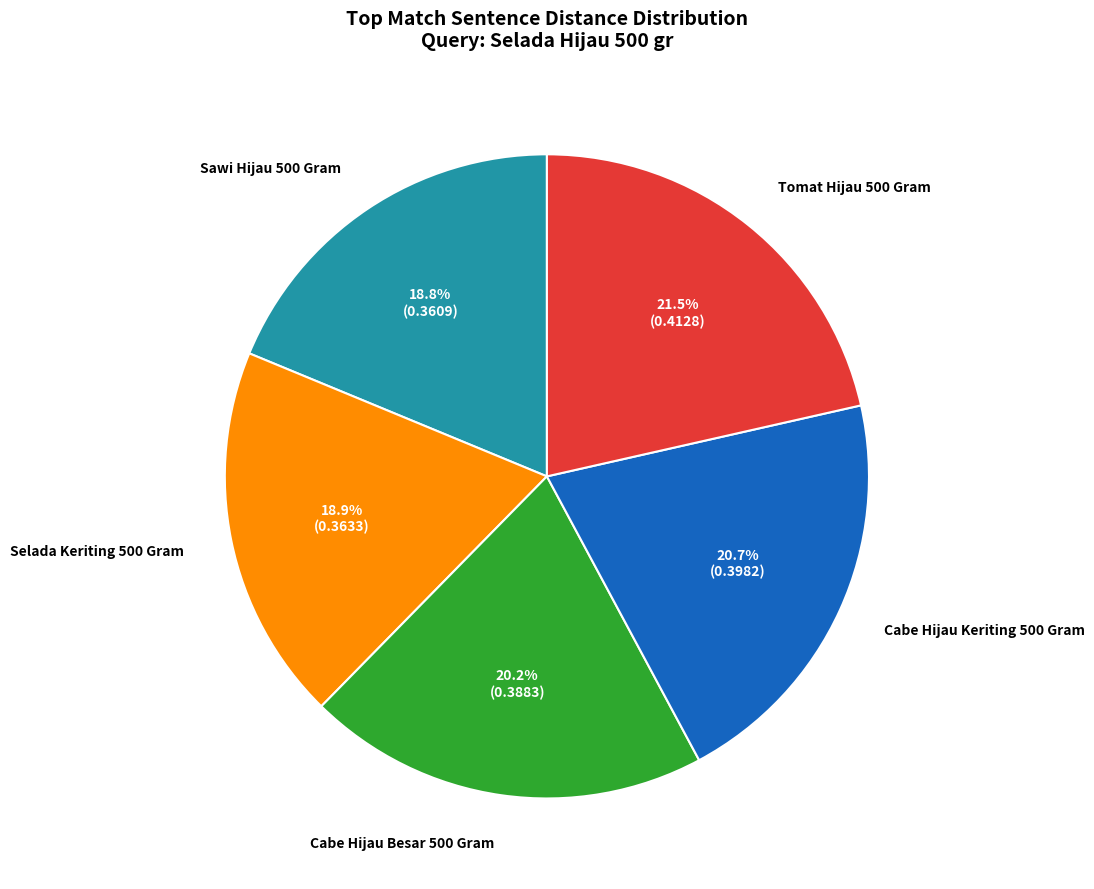

Is there a majority slice in this chart?

No